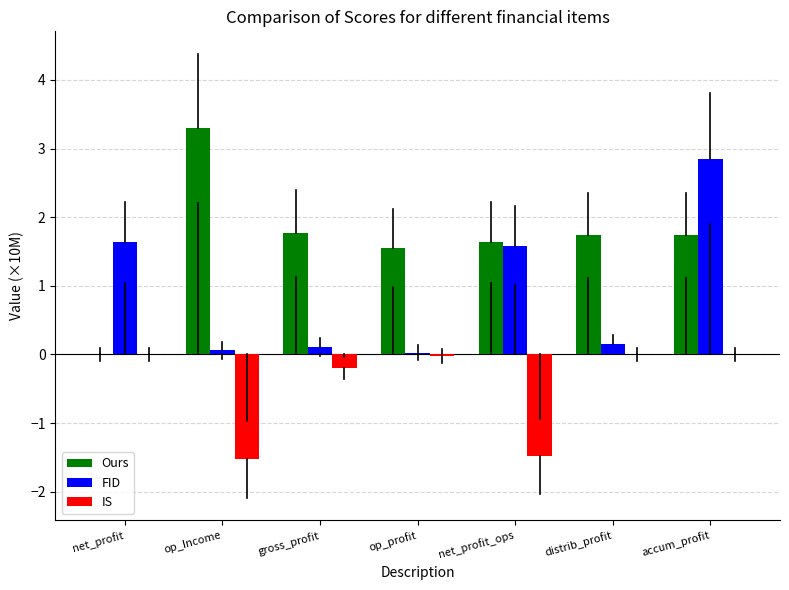

Is it true that IS equals 0.0 at net_profit?

True